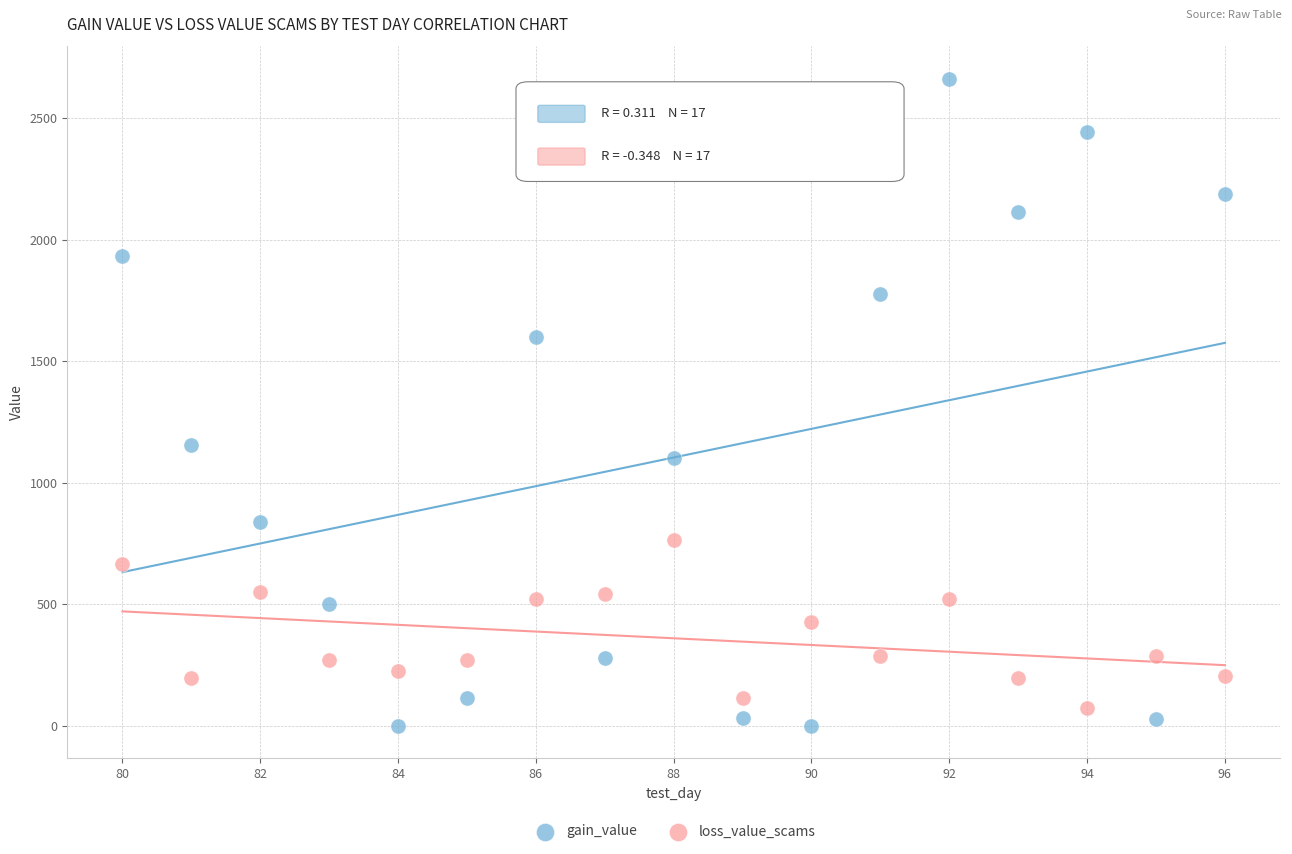

Which series contains the lowest Y value?

gain_value